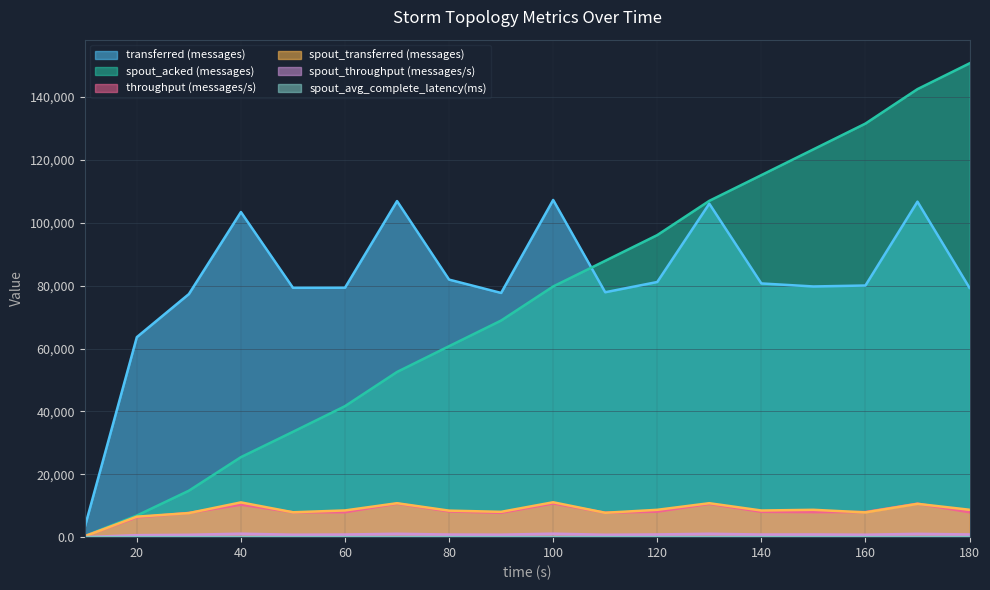

True or false: spout_avg_complete_latency(ms) and spout_acked (messages) cross at least once.

False